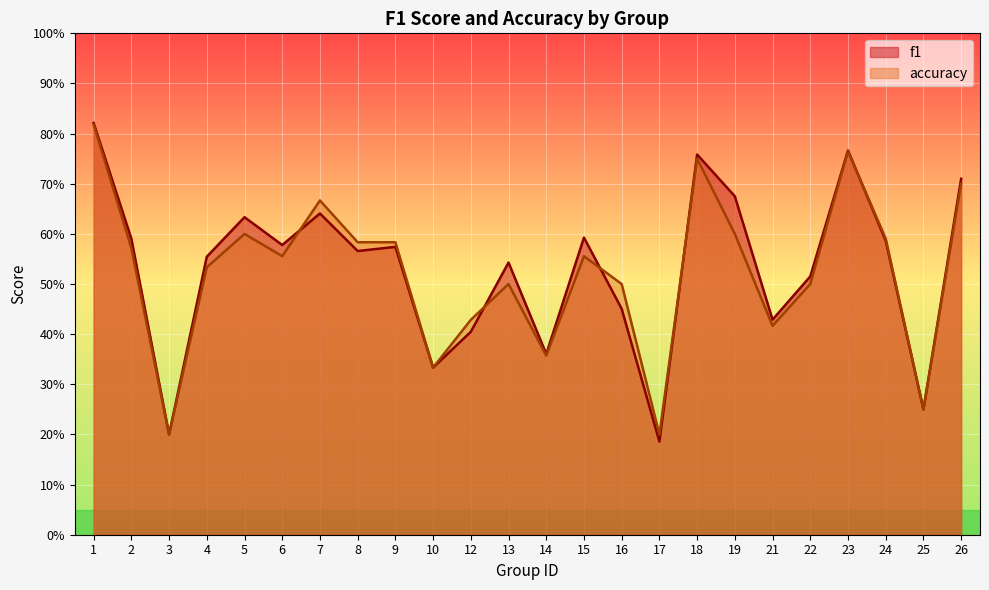

At which category is the sum across all series the highest?

1